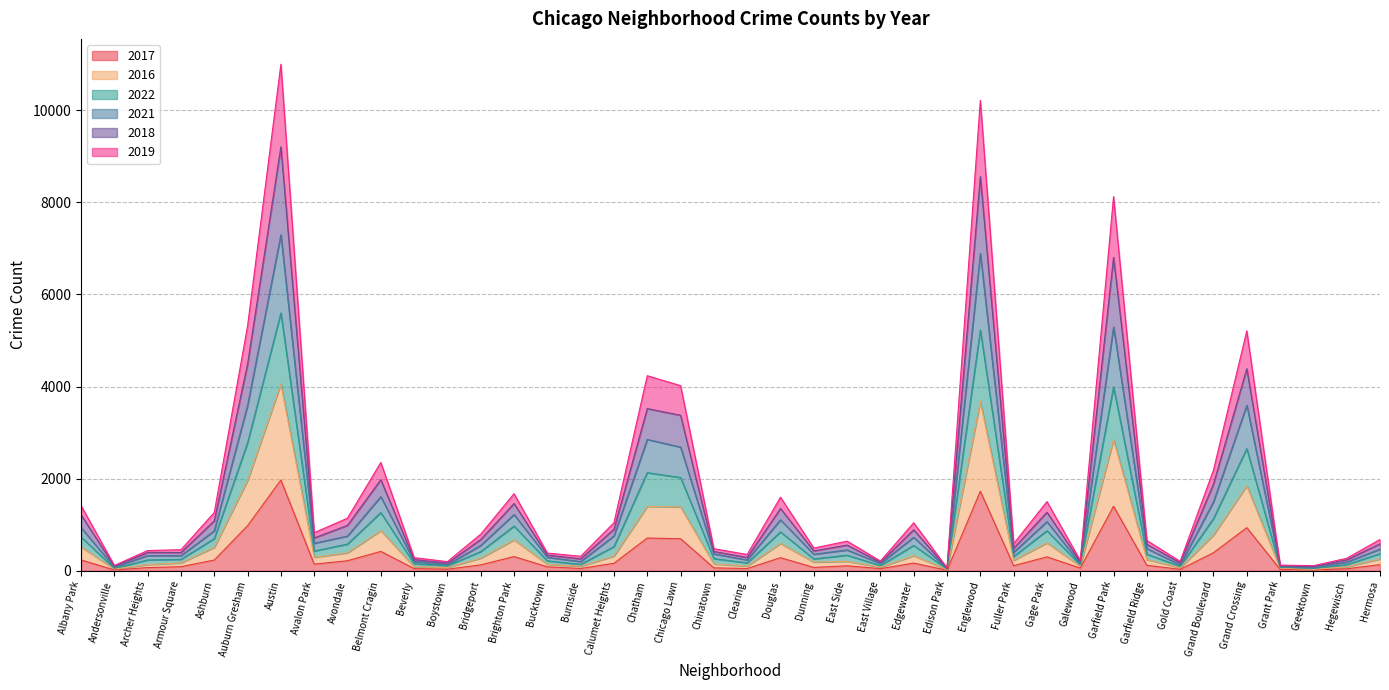

At how many categories does at least one series exceed 5409?

3